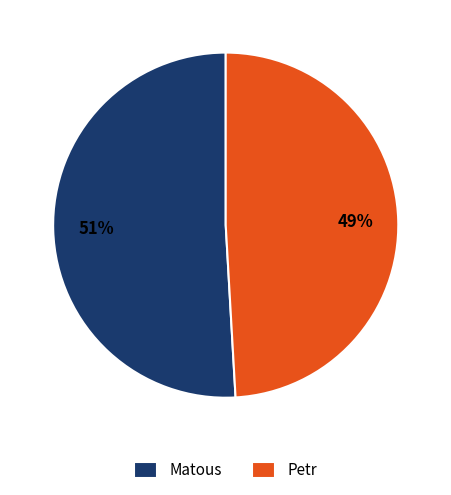

The Matous slice represents 51% of the pie. True or false?

True